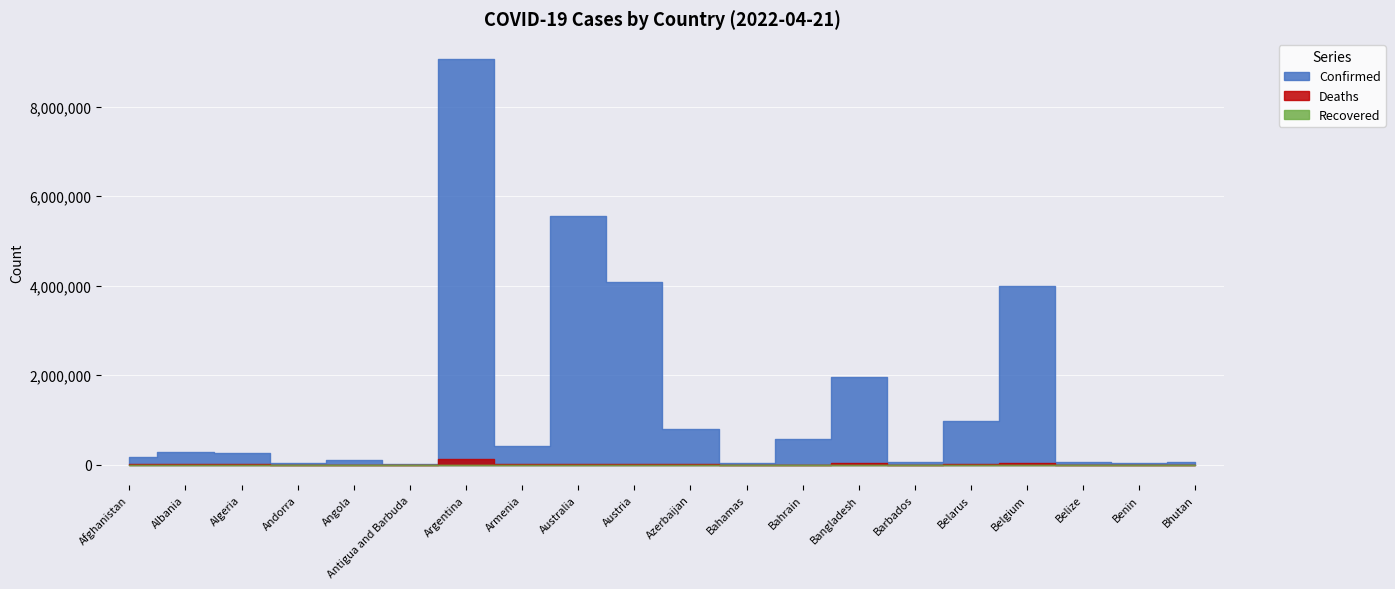

Rank the categories by Recovered value from highest to lowest.

Afghanistan, Albania, Algeria, Andorra, Angola, Antigua and Barbuda, Argentina, Armenia, Australia, Austria, Azerbaijan, Bahamas, Bahrain, Bangladesh, Barbados, Belarus, Belgium, Belize, Benin, Bhutan